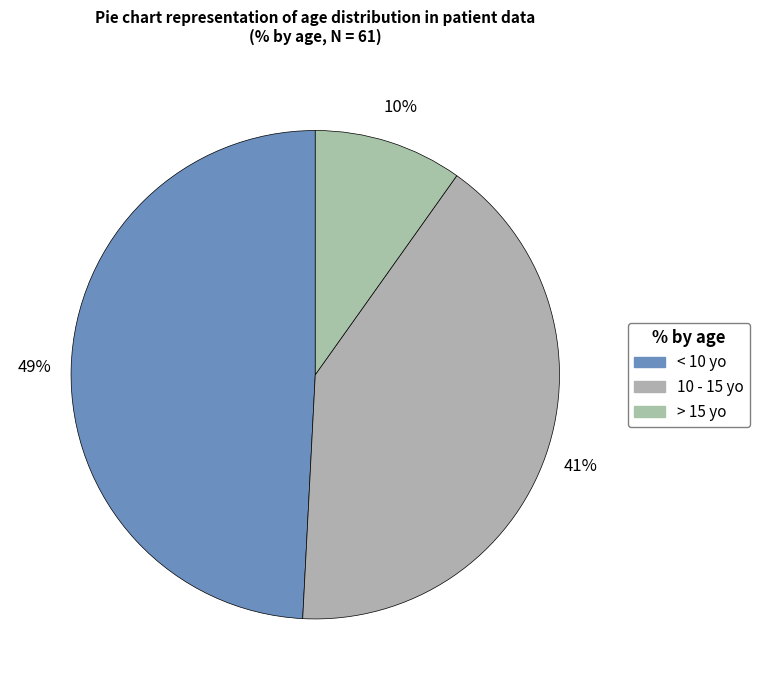

How many segments does this pie chart have?

3